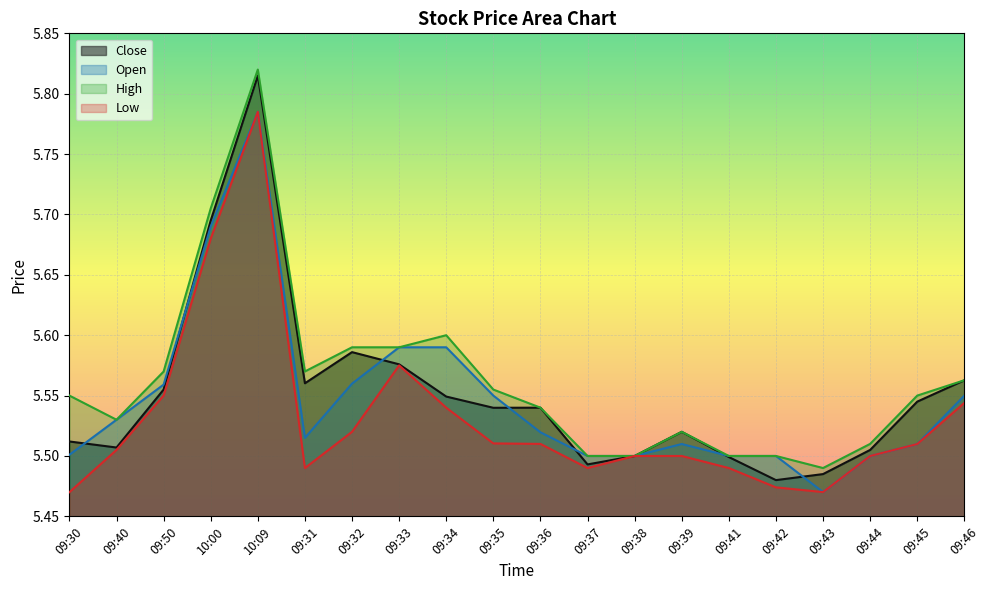

What are all the series names shown in the legend?

Close, Open, High, Low